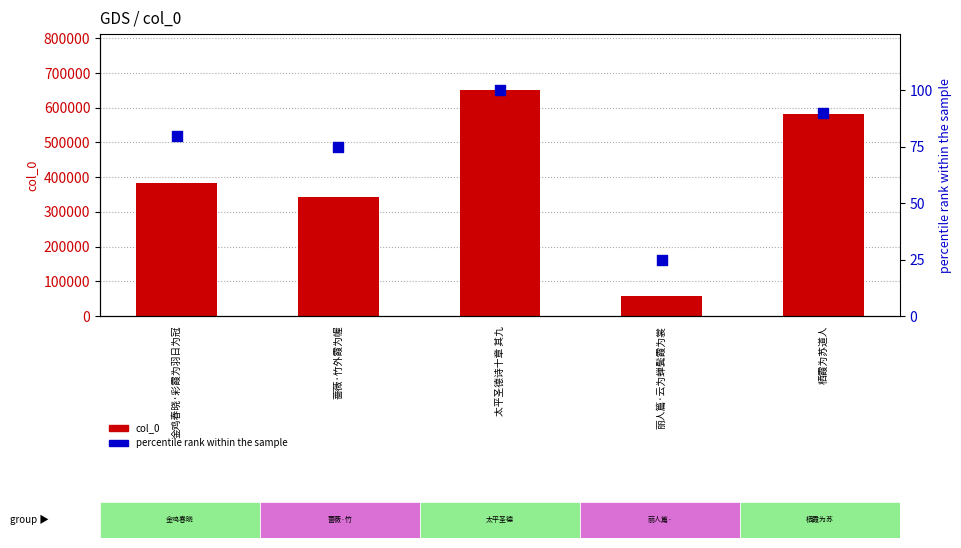

At which category is the sum across all series the highest?

太平圣德诗十章 其九